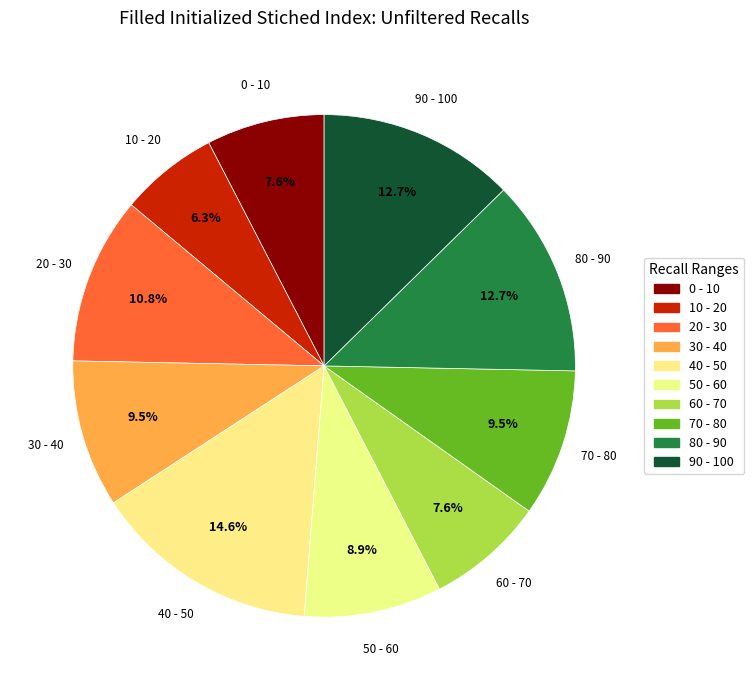

To the nearest percent, what is the combined percentage of 10 - 20 and 70 - 80?

16%